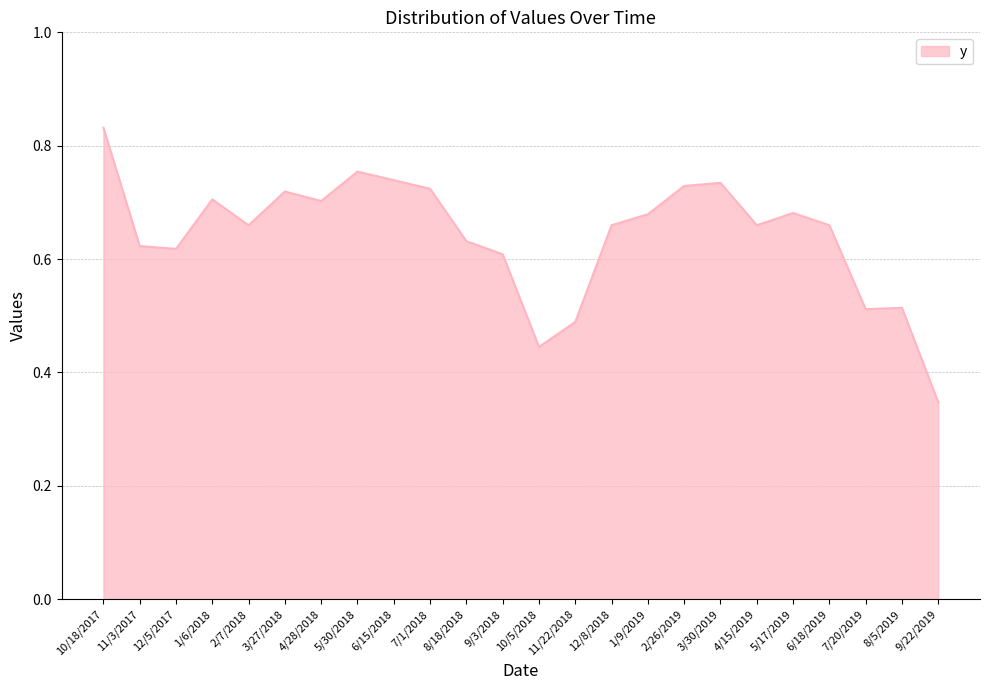

Which has a higher value, 1/6/2018 or 3/30/2019?

3/30/2019